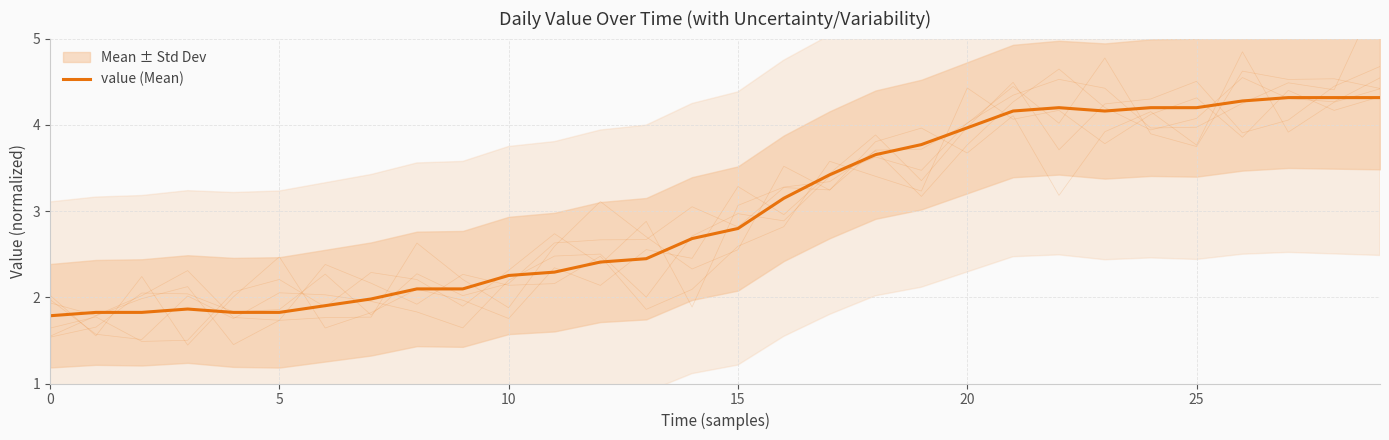

What is the maximum value shown in the chart?

4.3